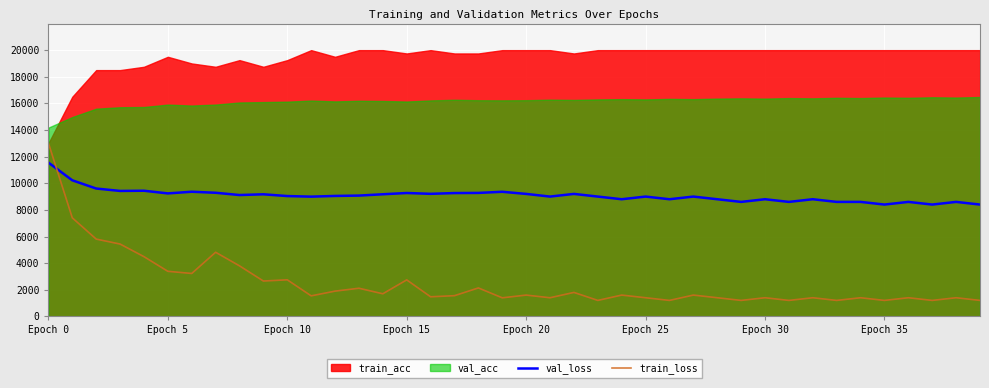

Which category has the highest value in the val_loss series?

Epoch 0